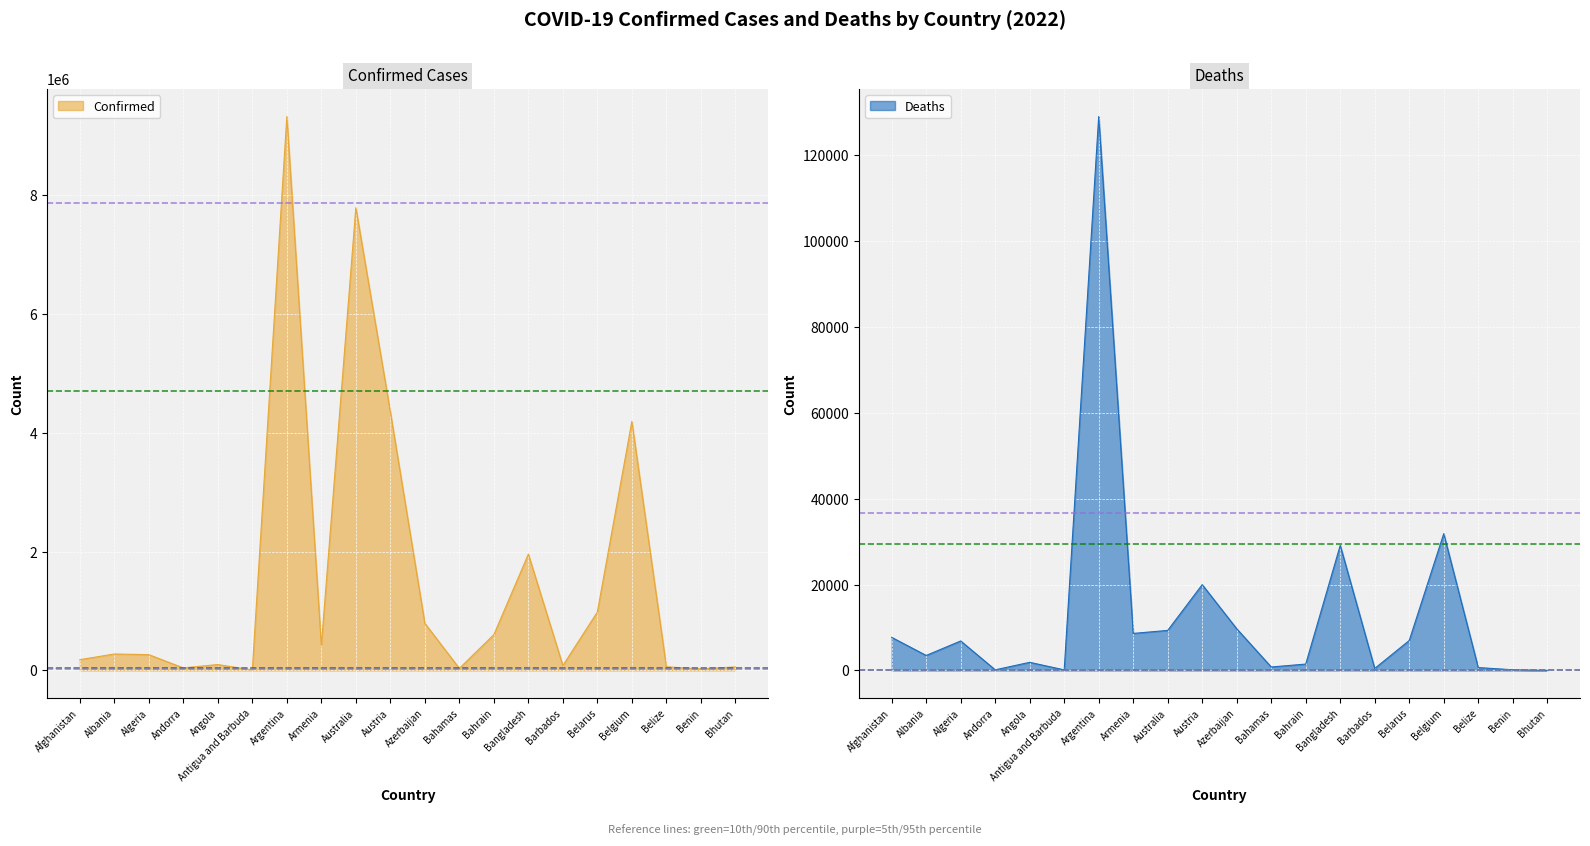

What is the greatest value displayed?

9313453